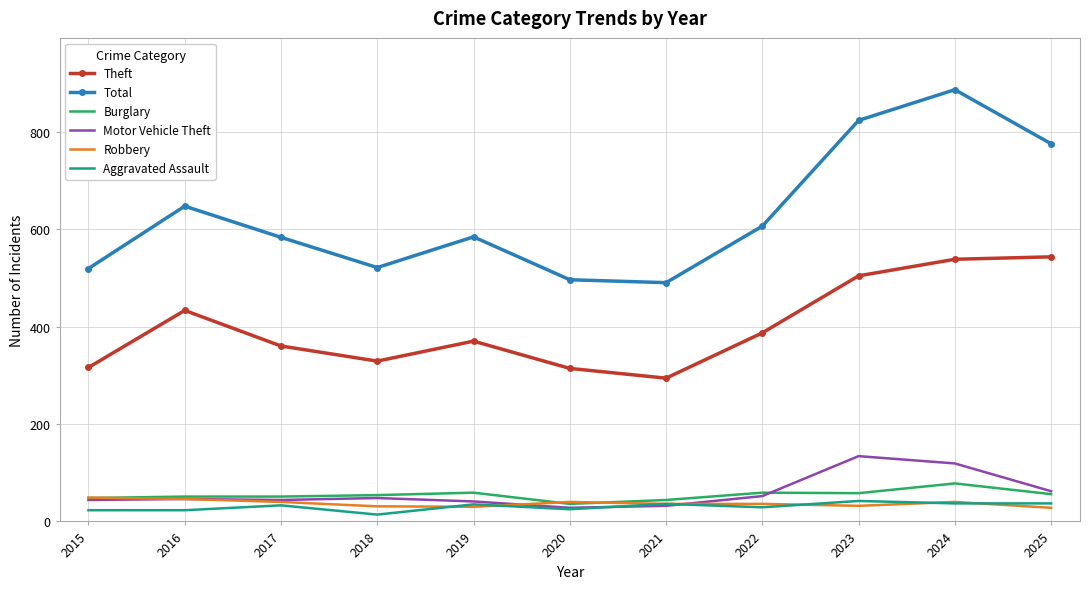

Is it true that Total equals 519 at 2015?

True